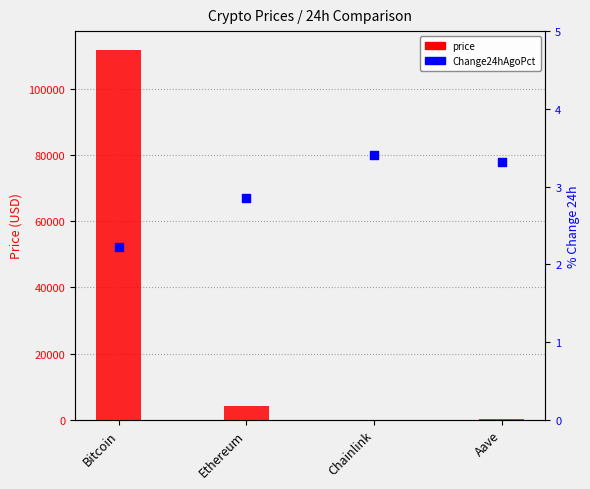

At which category is the sum across all series the highest?

Bitcoin